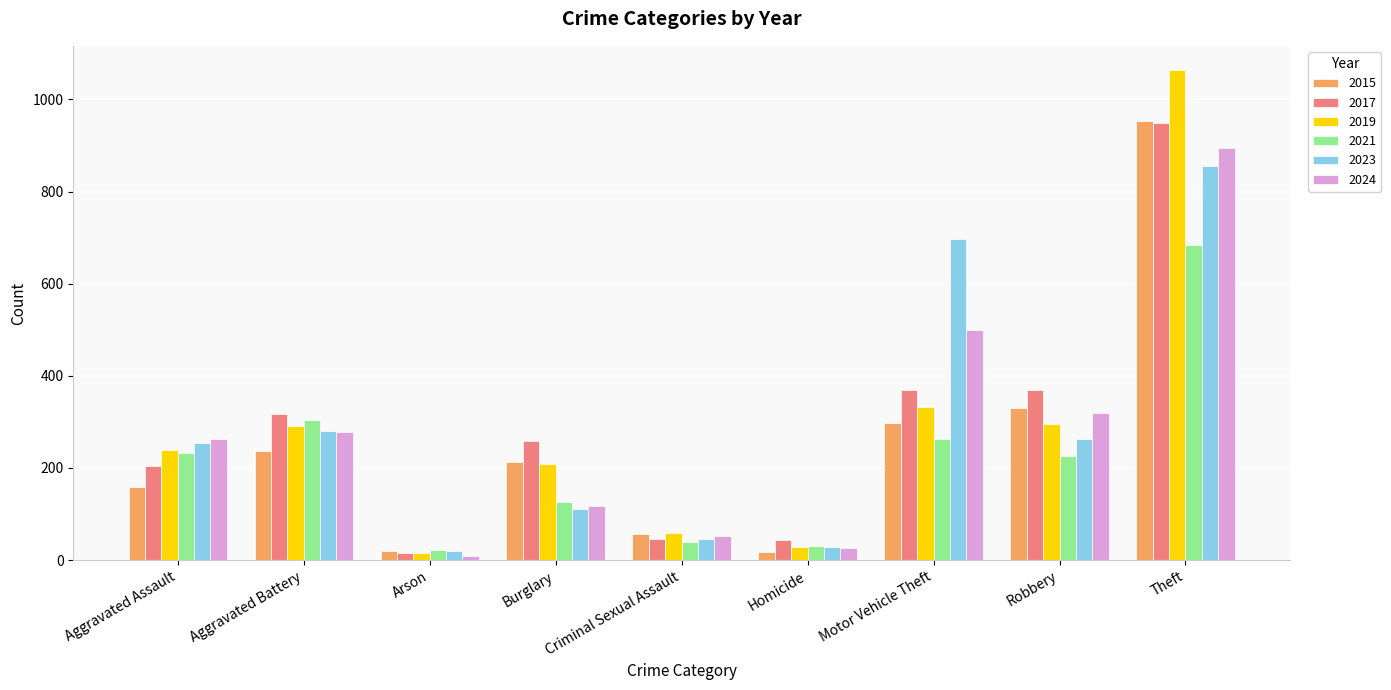

Is it true that 2023 equals 29 at Homicide?

True